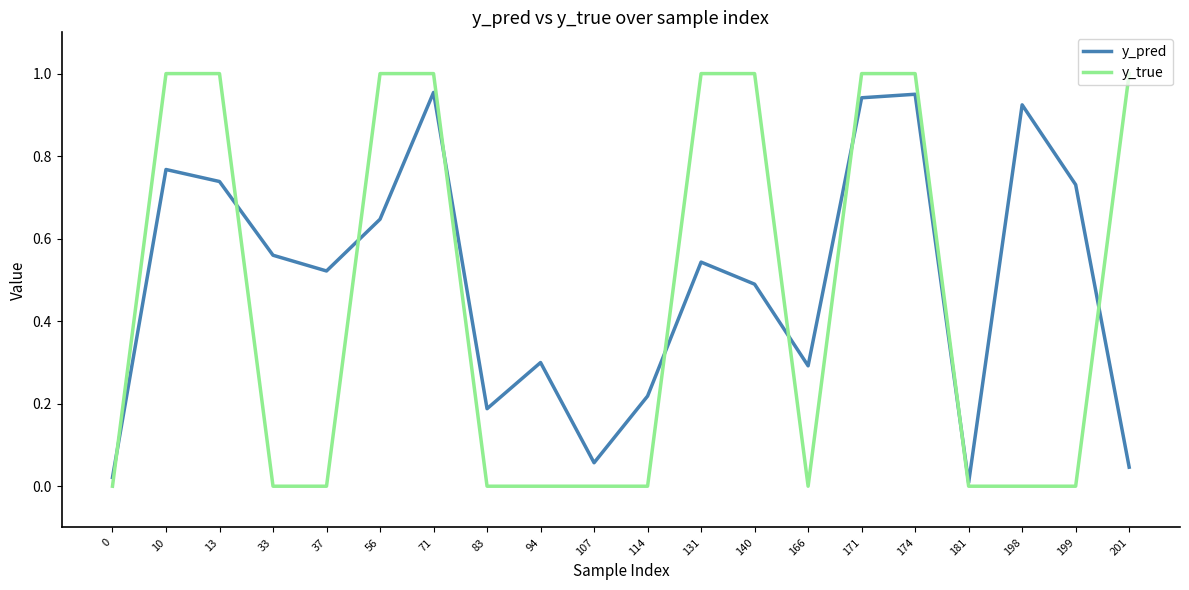

True or false: y_true has a value of 1.0 at 13.

True